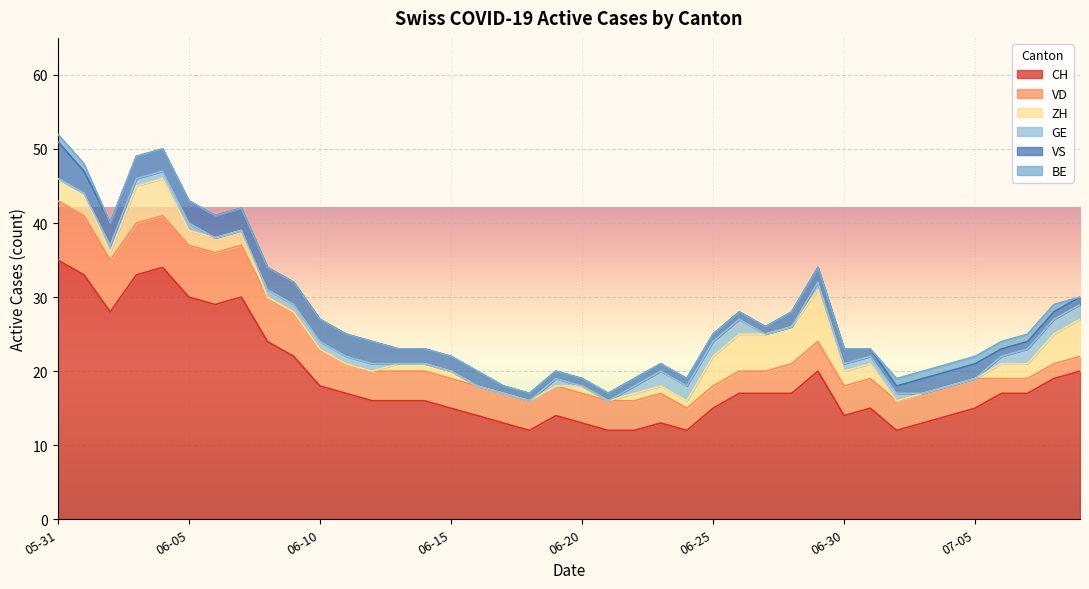

Reading left to right, transcribe all the data shown in this chart.

CH: 2020-05-31=35	2020-06-01=33	2020-06-02=28	2020-06-03=33	2020-06-04=34	2020-06-05=30	2020-06-06=29	2020-06-07=30	2020-06-08=24	2020-06-09=22	2020-06-10=18	2020-06-11=17	2020-06-12=16	2020-06-13=16	2020-06-14=16	2020-06-15=15	2020-06-16=14	2020-06-17=13	2020-06-18=12	2020-06-19=14	2020-06-20=13	2020-06-21=12	2020-06-22=12	2020-06-23=13	2020-06-24=12	2020-06-25=15	2020-06-26=17	2020-06-27=17	2020-06-28=17	2020-06-29=20	2020-06-30=14	2020-07-01=15	2020-07-02=12	2020-07-03=13	2020-07-04=14	2020-07-05=15	2020-07-06=17	2020-07-07=17	2020-07-08=19	2020-07-09=20
VD: 2020-05-31=8	2020-06-01=8	2020-06-02=7	2020-06-03=7	2020-06-04=7	2020-06-05=7	2020-06-06=7	2020-06-07=7	2020-06-08=6	2020-06-09=6	2020-06-10=5	2020-06-11=4	2020-06-12=4	2020-06-13=4	2020-06-14=4	2020-06-15=4	2020-06-16=4	2020-06-17=4	2020-06-18=4	2020-06-19=4	2020-06-20=4	2020-06-21=4	2020-06-22=4	2020-06-23=4	2020-06-24=3	2020-06-25=3	2020-06-26=3	2020-06-27=3	2020-06-28=4	2020-06-29=4	2020-06-30=4	2020-07-01=4	2020-07-02=4	2020-07-03=4	2020-07-04=4	2020-07-05=4	2020-07-06=2	2020-07-07=2	2020-07-08=2	2020-07-09=2
ZH: 2020-05-31=3	2020-06-01=3	2020-06-02=1	2020-06-03=5	2020-06-04=5	2020-06-05=2	2020-06-06=2	2020-06-07=2	2020-06-08=0	2020-06-09=0	2020-06-10=0	2020-06-11=0	2020-06-12=0	2020-06-13=1	2020-06-14=1	2020-06-15=1	2020-06-16=0	2020-06-17=0	2020-06-18=0	2020-06-19=0	2020-06-20=1	2020-06-21=0	2020-06-22=1	2020-06-23=1	2020-06-24=1	2020-06-25=4	2020-06-26=5	2020-06-27=5	2020-06-28=5	2020-06-29=7	2020-06-30=2	2020-07-01=2	2020-07-02=0	2020-07-03=0	2020-07-04=0	2020-07-05=0	2020-07-06=2	2020-07-07=2	2020-07-08=4	2020-07-09=5
GE: 2020-05-31=0	2020-06-01=0	2020-06-02=1	2020-06-03=1	2020-06-04=1	2020-06-05=1	2020-06-06=0	2020-06-07=0	2020-06-08=1	2020-06-09=1	2020-06-10=1	2020-06-11=1	2020-06-12=1	2020-06-13=0	2020-06-14=0	2020-06-15=0	2020-06-16=0	2020-06-17=0	2020-06-18=0	2020-06-19=1	2020-06-20=0	2020-06-21=0	2020-06-22=1	2020-06-23=2	2020-06-24=2	2020-06-25=2	2020-06-26=2	2020-06-27=0	2020-06-28=0	2020-06-29=1	2020-06-30=1	2020-07-01=1	2020-07-02=1	2020-07-03=0	2020-07-04=0	2020-07-05=0	2020-07-06=1	2020-07-07=2	2020-07-08=2	2020-07-09=2
VS: 2020-05-31=5	2020-06-01=3	2020-06-02=3	2020-06-03=3	2020-06-04=3	2020-06-05=3	2020-06-06=3	2020-06-07=3	2020-06-08=3	2020-06-09=3	2020-06-10=3	2020-06-11=3	2020-06-12=3	2020-06-13=2	2020-06-14=2	2020-06-15=2	2020-06-16=2	2020-06-17=1	2020-06-18=1	2020-06-19=1	2020-06-20=1	2020-06-21=1	2020-06-22=1	2020-06-23=1	2020-06-24=1	2020-06-25=1	2020-06-26=1	2020-06-27=1	2020-06-28=2	2020-06-29=2	2020-06-30=2	2020-07-01=1	2020-07-02=1	2020-07-03=2	2020-07-04=2	2020-07-05=2	2020-07-06=1	2020-07-07=1	2020-07-08=1	2020-07-09=1
BE: 2020-05-31=1	2020-06-01=1	2020-06-02=0	2020-06-03=0	2020-06-04=0	2020-06-05=0	2020-06-06=0	2020-06-07=0	2020-06-08=0	2020-06-09=0	2020-06-10=0	2020-06-11=0	2020-06-12=0	2020-06-13=0	2020-06-14=0	2020-06-15=0	2020-06-16=0	2020-06-17=0	2020-06-18=0	2020-06-19=0	2020-06-20=0	2020-06-21=0	2020-06-22=0	2020-06-23=0	2020-06-24=0	2020-06-25=0	2020-06-26=0	2020-06-27=0	2020-06-28=0	2020-06-29=0	2020-06-30=0	2020-07-01=0	2020-07-02=1	2020-07-03=1	2020-07-04=1	2020-07-05=1	2020-07-06=1	2020-07-07=1	2020-07-08=1	2020-07-09=0